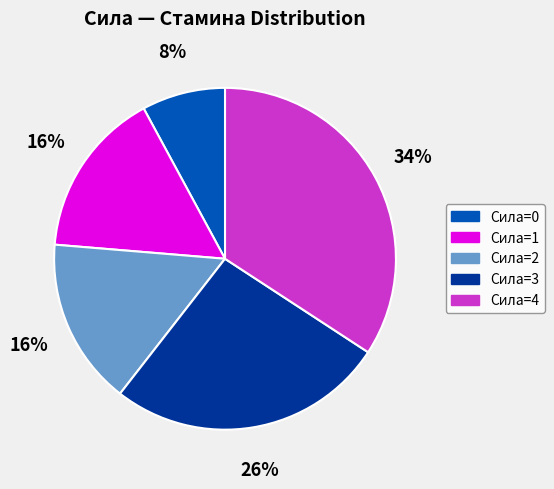

To the nearest percent, what percentage of the pie is Сила=1?

16%